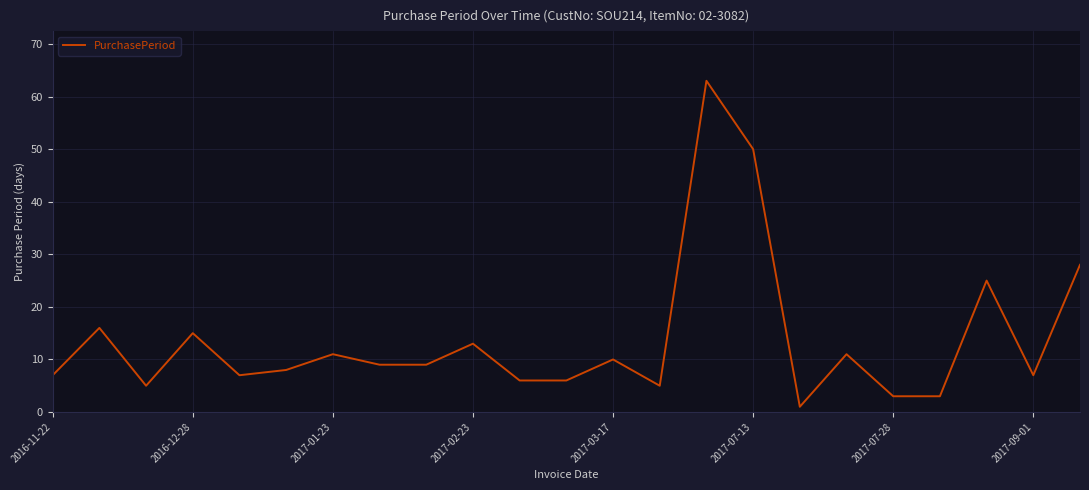

What is the maximum value shown in the chart?

63